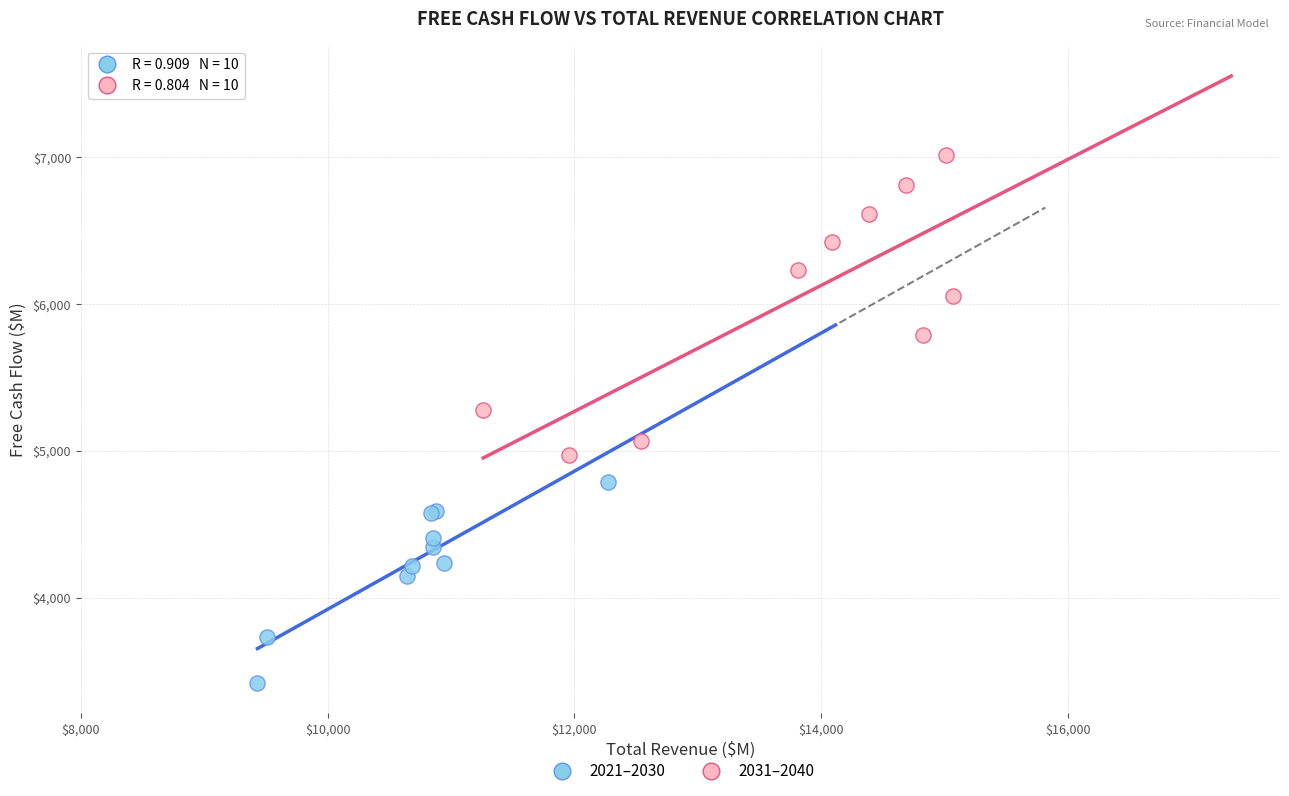

Which series has the largest Y range (max minus min)?

2031–2040